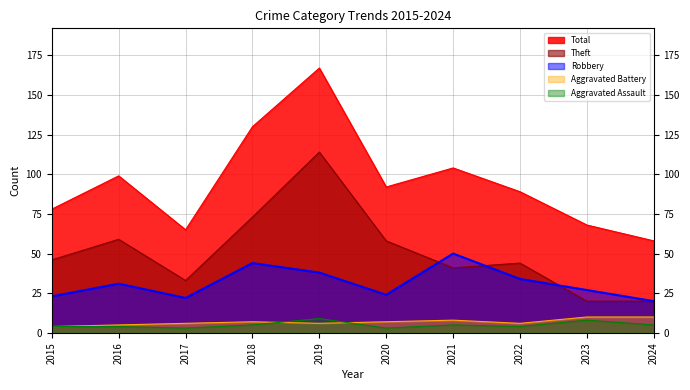

At which label is Aggravated Battery closest to 7?

2018